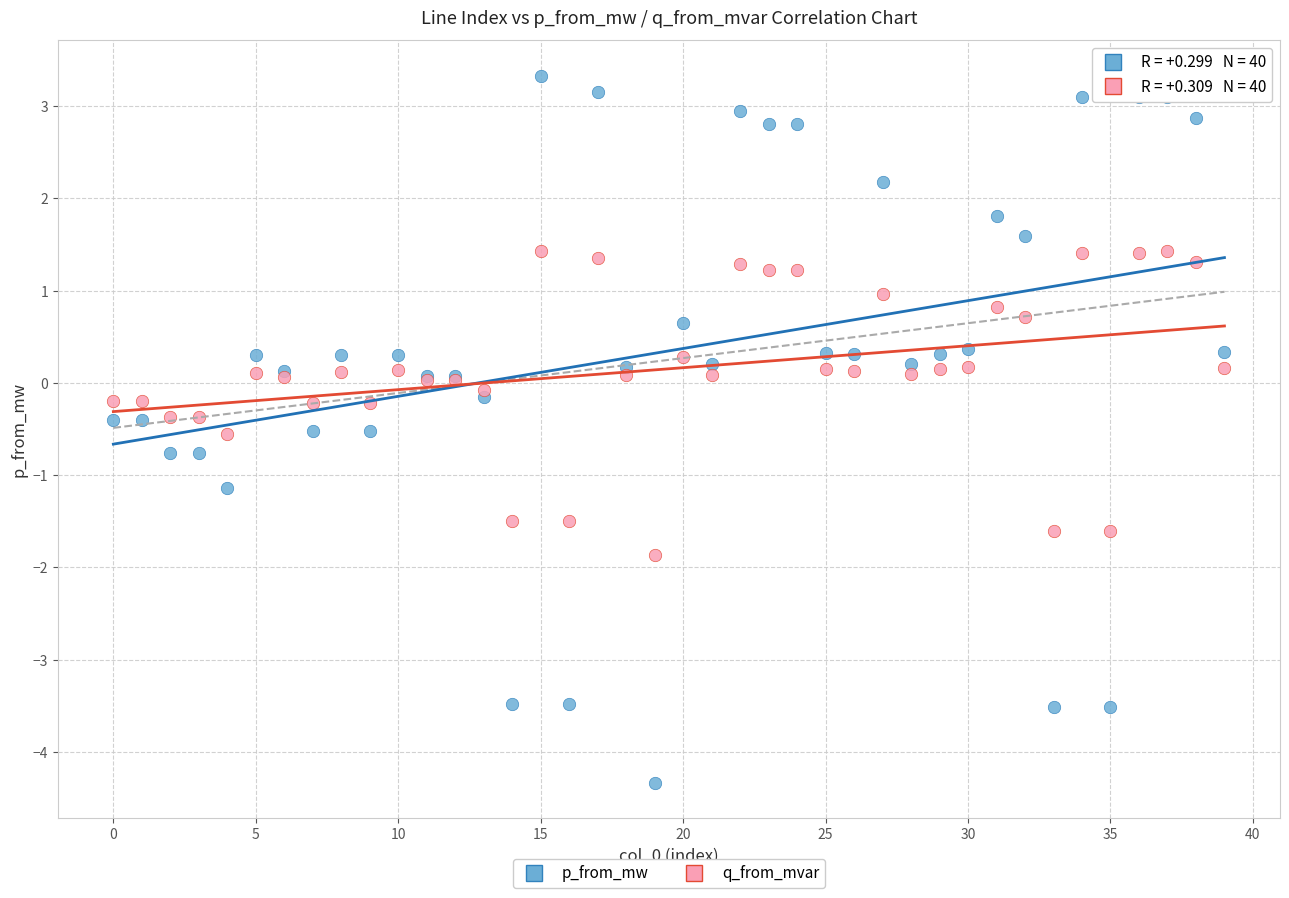

Which series reaches the minimum Y coordinate?

p_from_mw